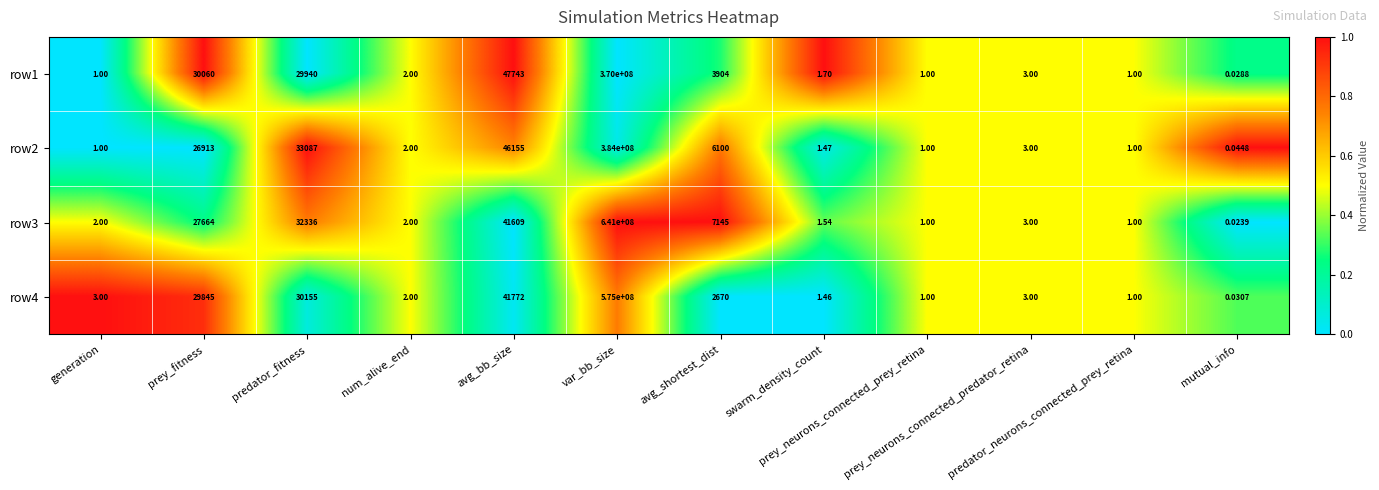

At how many categories does at least one series exceed 0?

12